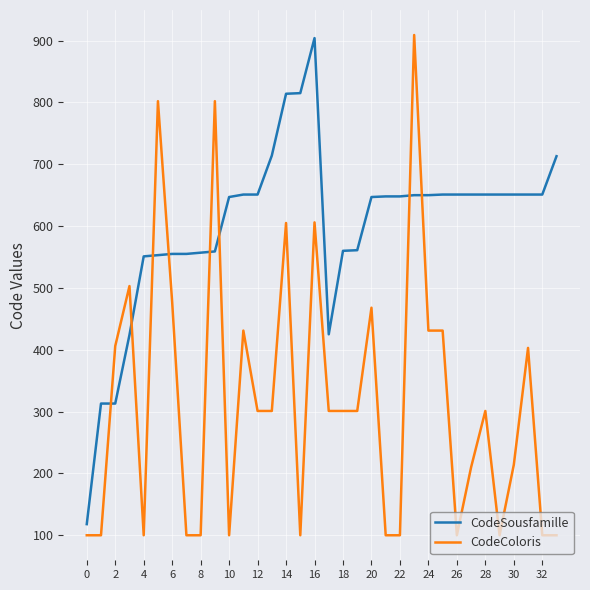

Which series has the widest spread of values?

CodeColoris